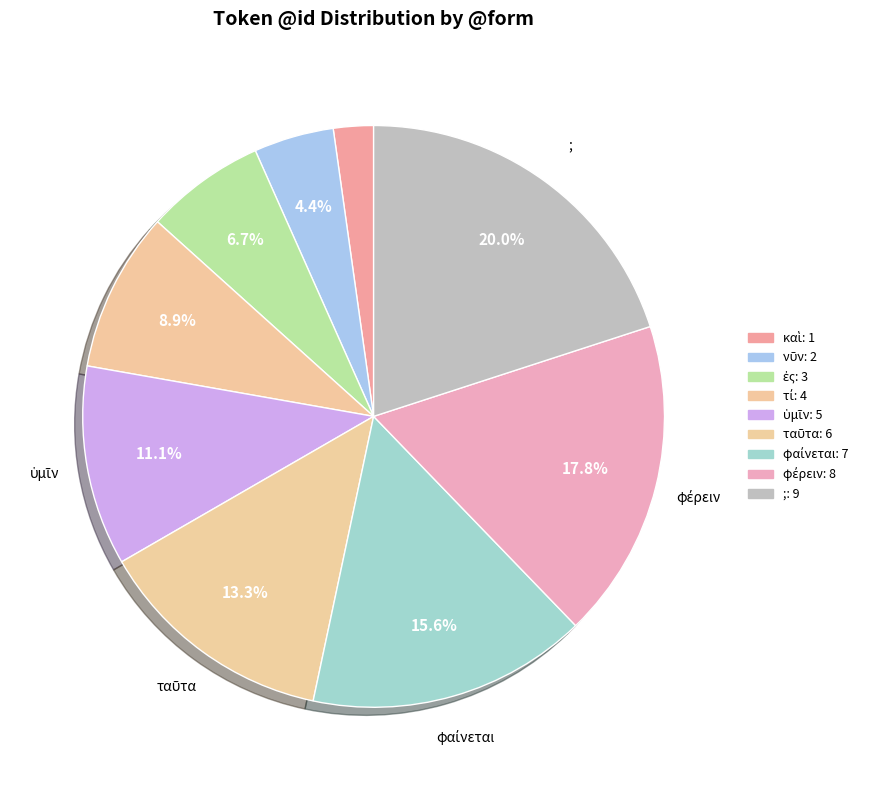

Rank the categories by value from lowest to highest.

καὶ, νῦν, ἐς, τί, ὑμῖν, ταῦτα, φαίνεται, φέρειν, ;